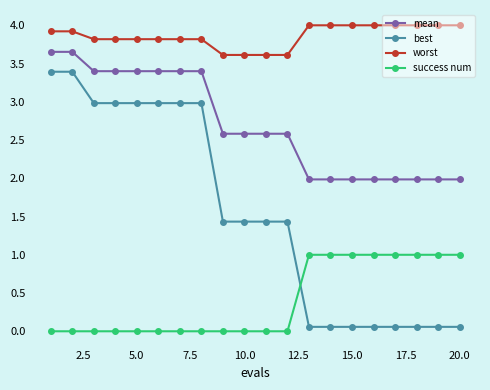

Which series has the widest spread of values?

best